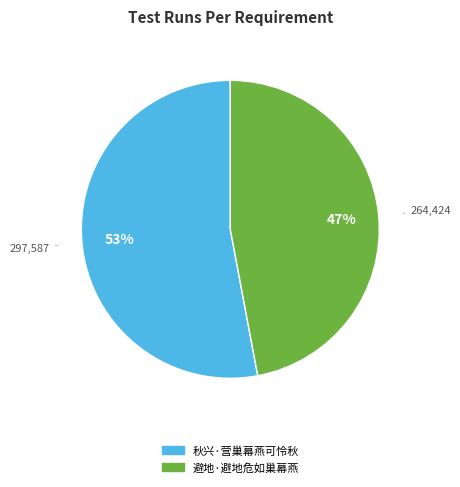

Which has a higher value, 秋兴·营巢幕燕可怜秋 or 避地·避地危如巢幕燕?

秋兴·营巢幕燕可怜秋